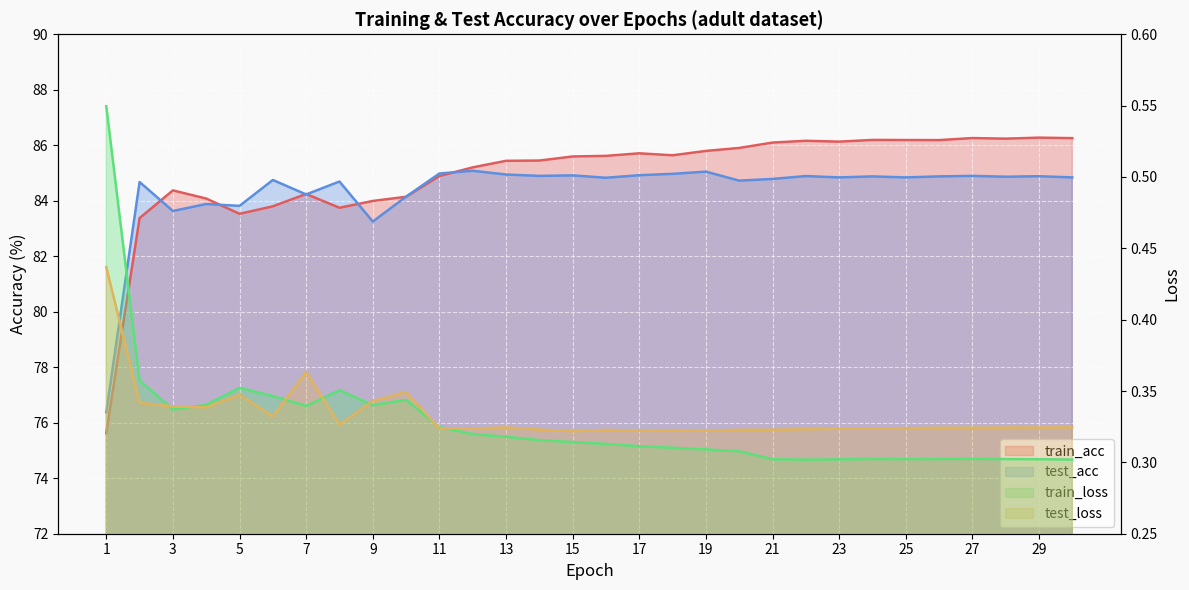

The train_acc series shows 148.8 at 21. True or false?

False